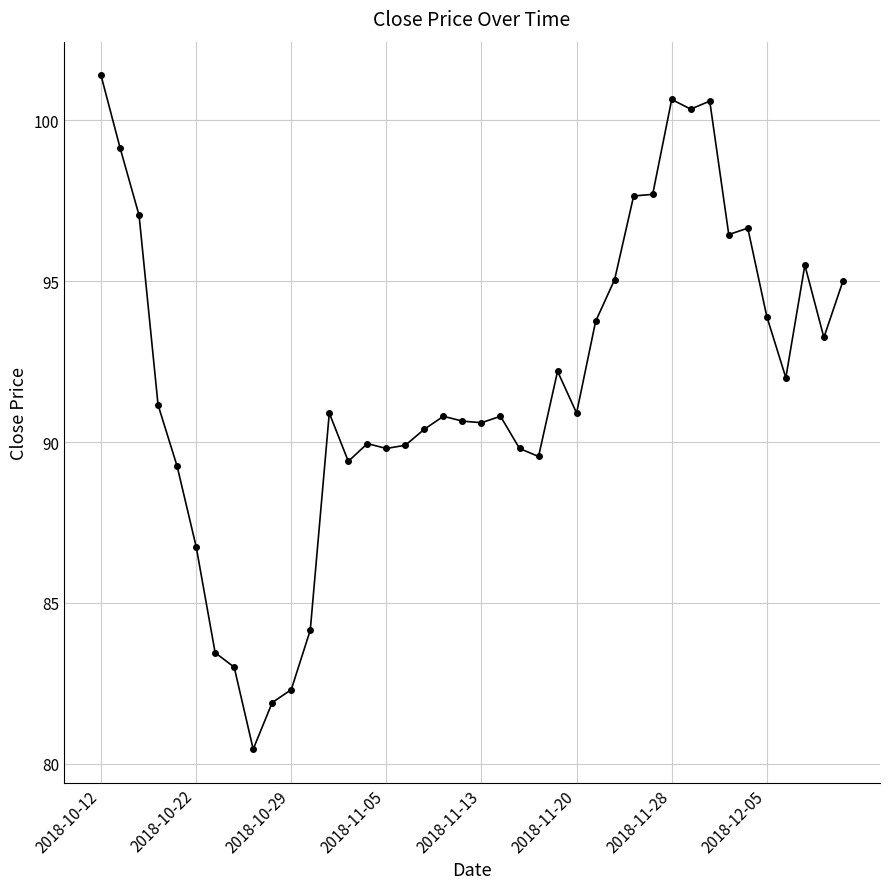

What is the sum of all values?

3674.2